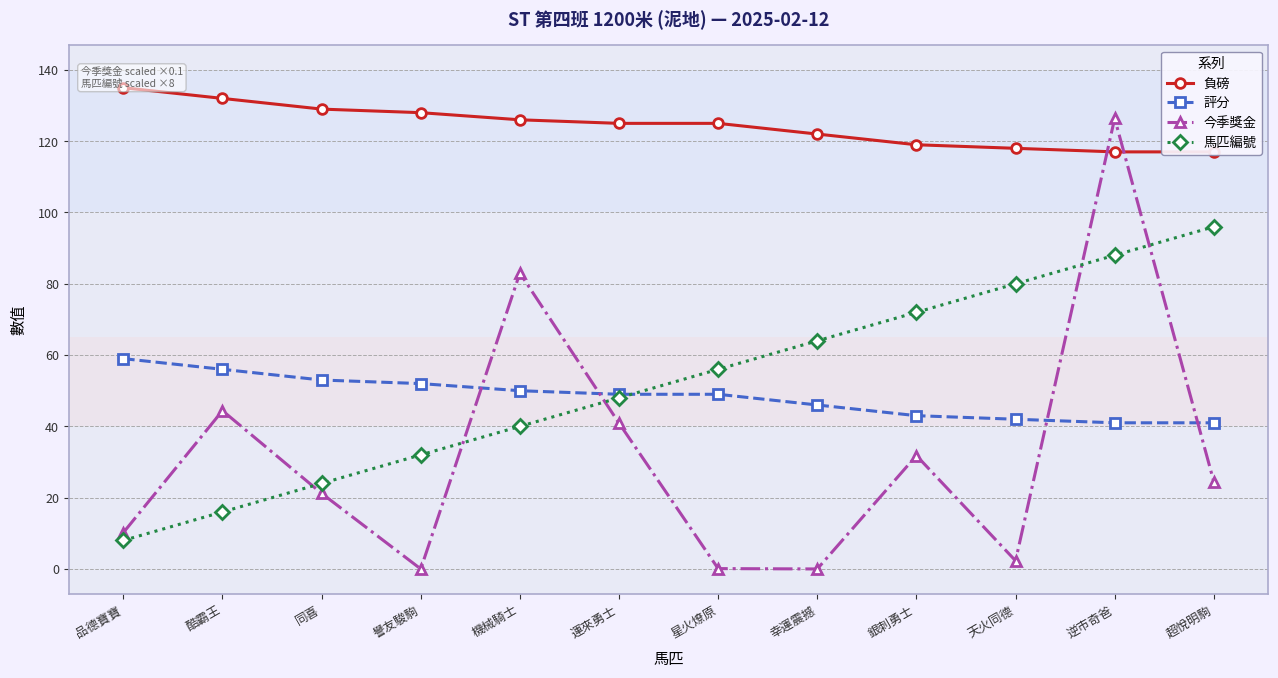

What is the highest value of the 負磅 series?

135.0